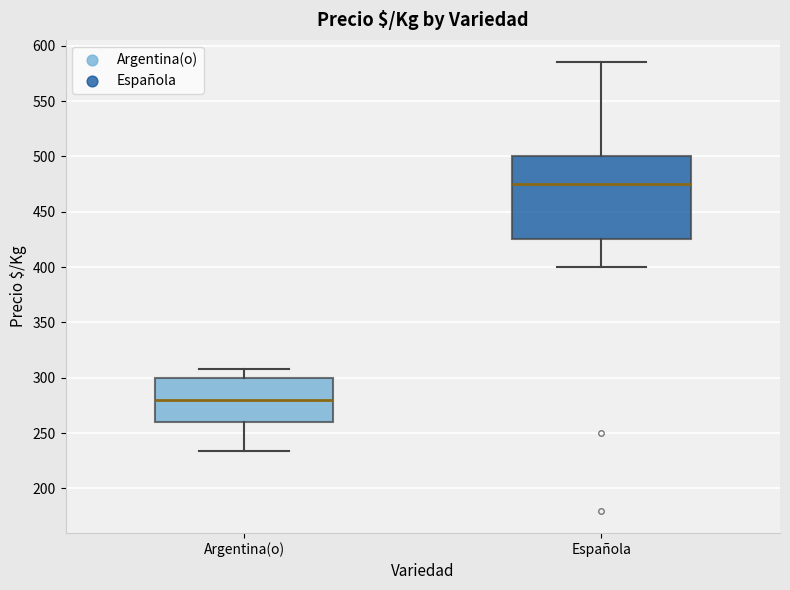

Comparing the boxes themselves (not the whiskers), which one is the tallest?

Española